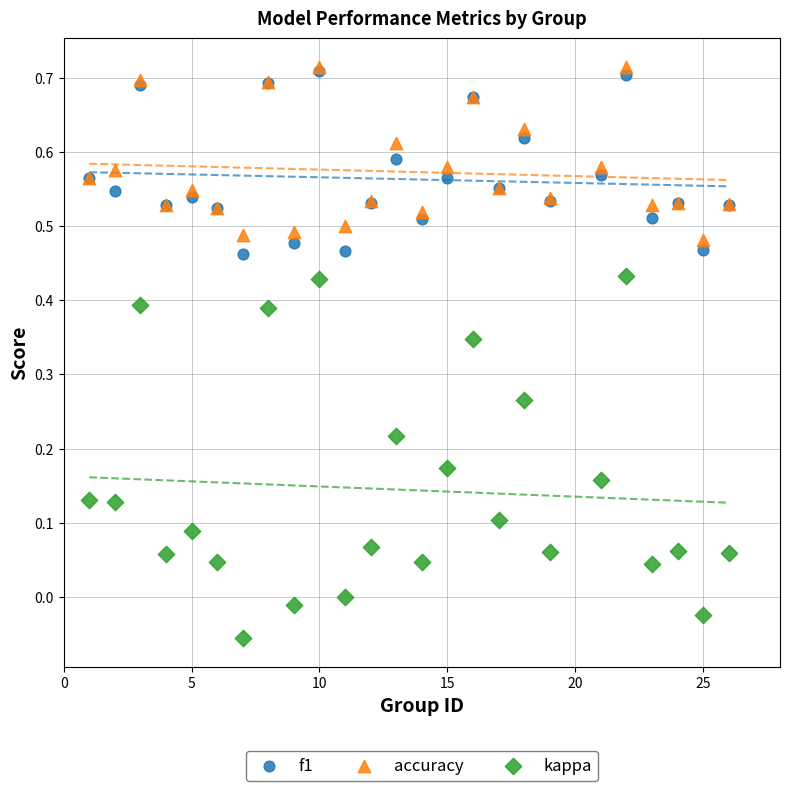

What are all the series names shown in the legend?

f1, accuracy, kappa